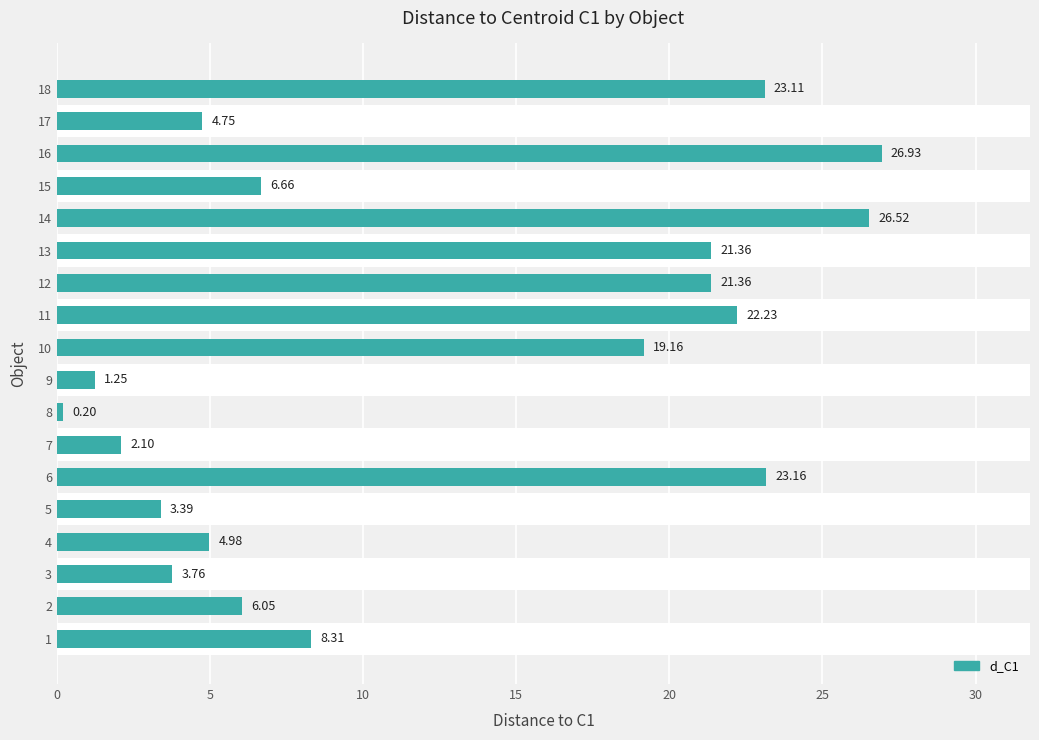

Between 4 and 8, which is larger?

4